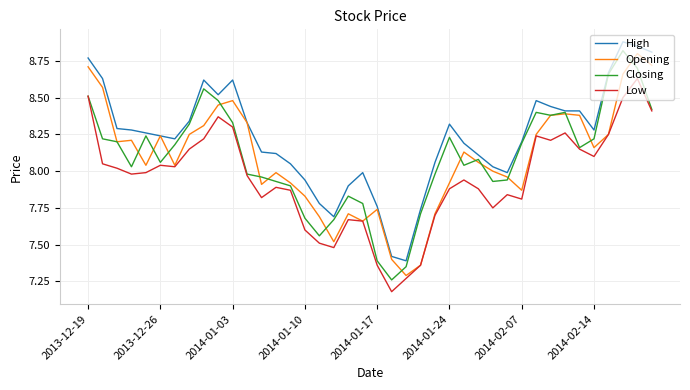

Which series has the largest total across all categories?

High